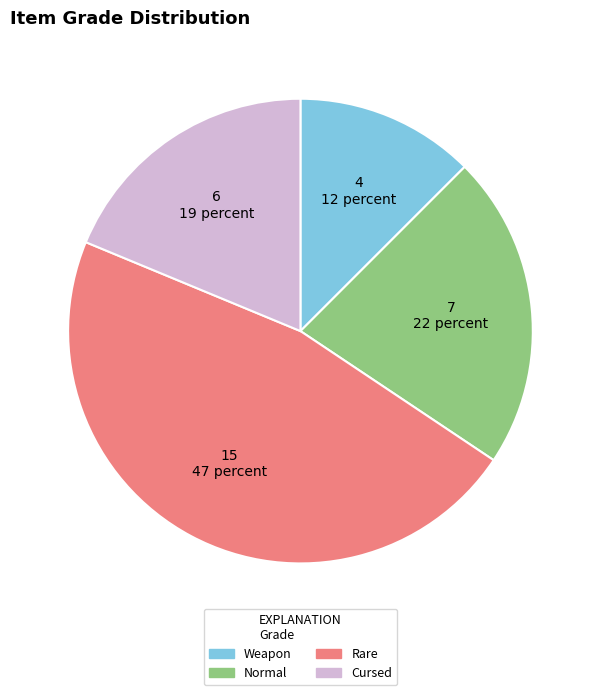

Combined, do Rare and Cursed account for over 50%?

Yes